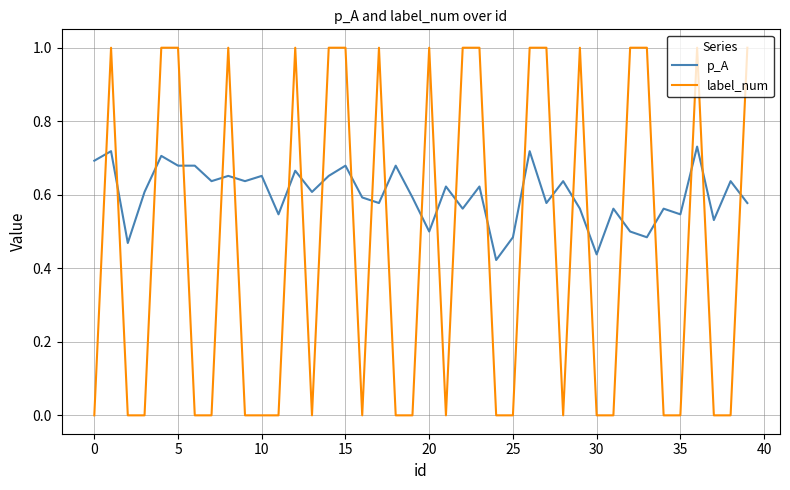

How many lines are shown in the chart?

2